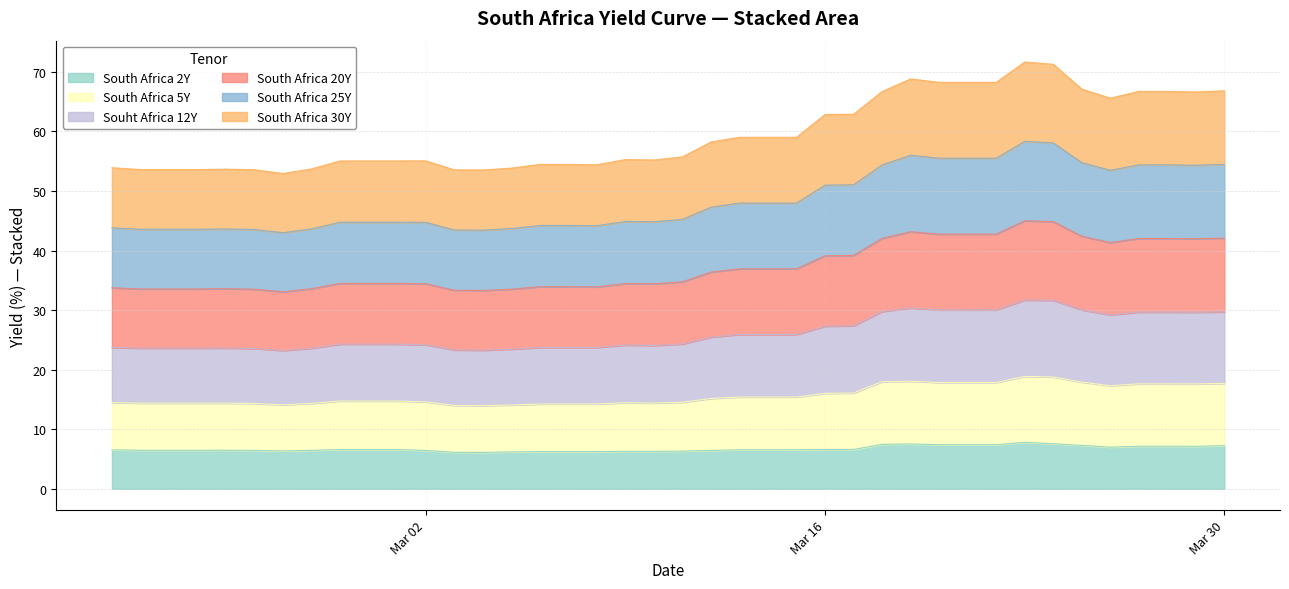

True or false: South Africa 2Y and Souht Africa 12Y intersect in this chart.

False